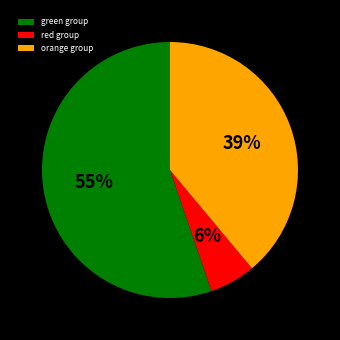

Does any single category account for the majority?

Yes